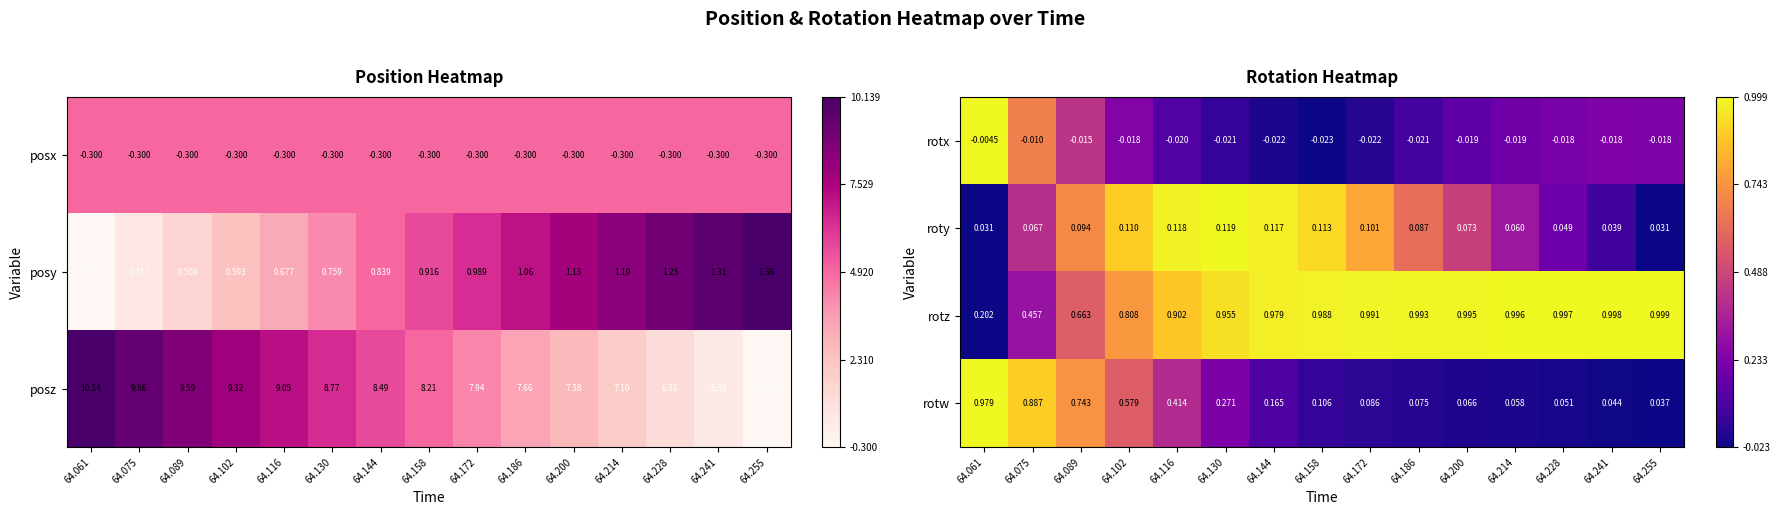

Is the value of rotw at 64.130 greater than the value of rotz at 64.228?

No